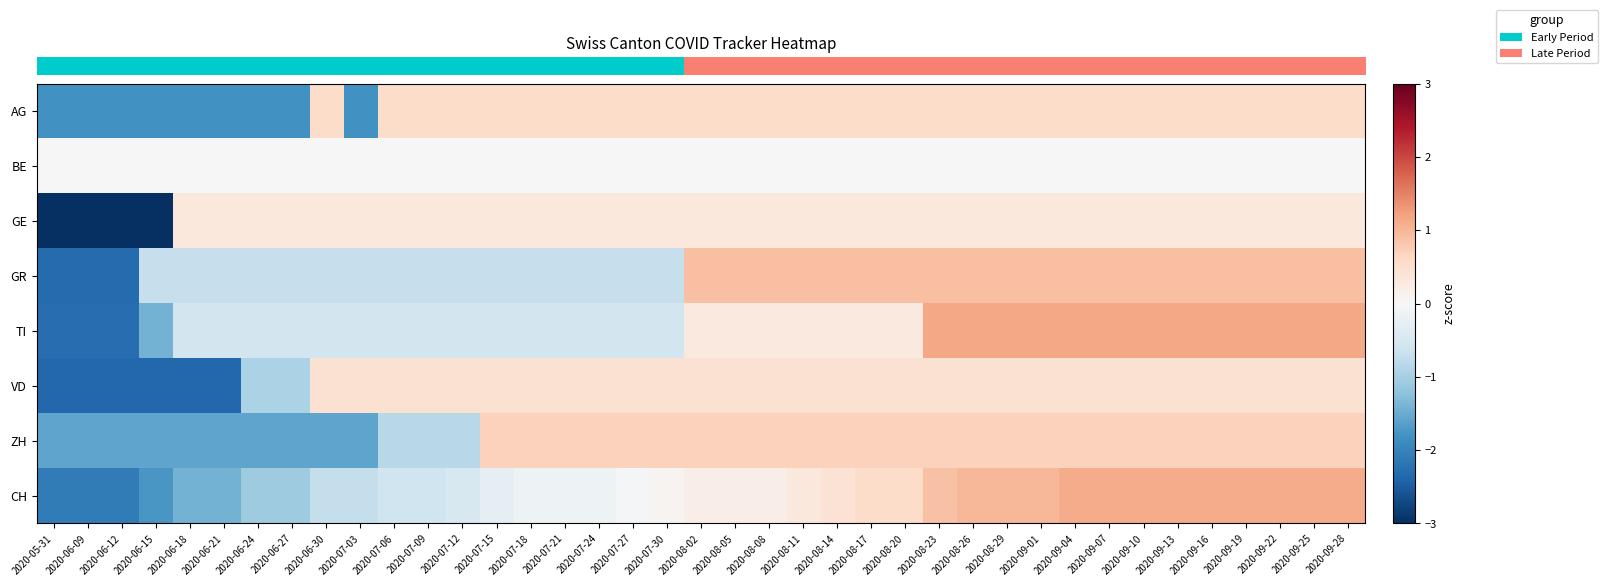

Reading right to left, what are all the values shown in this chart?

row_0: 2020-09-28=0.6	2020-09-25=0.6	2020-09-22=0.6	2020-09-19=0.6	2020-09-16=0.6	2020-09-13=0.6	2020-09-10=0.6	2020-09-07=0.6	2020-09-04=0.6	2020-09-01=0.6	2020-08-29=0.6	2020-08-26=0.6	2020-08-23=0.6	2020-08-20=0.6	2020-08-17=0.6	2020-08-14=0.6	2020-08-11=0.6	2020-08-08=0.6	2020-08-05=0.6	2020-08-02=0.6	2020-07-30=0.6	2020-07-27=0.6	2020-07-24=0.6	2020-07-21=0.6	2020-07-18=0.6	2020-07-15=0.6	2020-07-12=0.6	2020-07-09=0.6	2020-07-06=0.6	2020-07-03=-1.8	2020-06-30=0.6	2020-06-27=-1.8	2020-06-24=-1.8	2020-06-21=-1.8	2020-06-18=-1.8	2020-06-15=-1.8	2020-06-12=-1.8	2020-06-09=-1.8	2020-05-31=-1.8
row_1: 2020-09-28=0.0	2020-09-25=0.0	2020-09-22=0.0	2020-09-19=0.0	2020-09-16=0.0	2020-09-13=0.0	2020-09-10=0.0	2020-09-07=0.0	2020-09-04=0.0	2020-09-01=0.0	2020-08-29=0.0	2020-08-26=0.0	2020-08-23=0.0	2020-08-20=0.0	2020-08-17=0.0	2020-08-14=0.0	2020-08-11=0.0	2020-08-08=0.0	2020-08-05=0.0	2020-08-02=0.0	2020-07-30=0.0	2020-07-27=0.0	2020-07-24=0.0	2020-07-21=0.0	2020-07-18=0.0	2020-07-15=0.0	2020-07-12=0.0	2020-07-09=0.0	2020-07-06=0.0	2020-07-03=0.0	2020-06-30=0.0	2020-06-27=0.0	2020-06-24=0.0	2020-06-21=0.0	2020-06-18=0.0	2020-06-15=0.0	2020-06-12=0.0	2020-06-09=0.0	2020-05-31=0.0
row_2: 2020-09-28=0.3	2020-09-25=0.3	2020-09-22=0.3	2020-09-19=0.3	2020-09-16=0.3	2020-09-13=0.3	2020-09-10=0.3	2020-09-07=0.3	2020-09-04=0.3	2020-09-01=0.3	2020-08-29=0.3	2020-08-26=0.3	2020-08-23=0.3	2020-08-20=0.3	2020-08-17=0.3	2020-08-14=0.3	2020-08-11=0.3	2020-08-08=0.3	2020-08-05=0.3	2020-08-02=0.3	2020-07-30=0.3	2020-07-27=0.3	2020-07-24=0.3	2020-07-21=0.3	2020-07-18=0.3	2020-07-15=0.3	2020-07-12=0.3	2020-07-09=0.3	2020-07-06=0.3	2020-07-03=0.3	2020-06-30=0.3	2020-06-27=0.3	2020-06-24=0.3	2020-06-21=0.3	2020-06-18=0.3	2020-06-15=-3.2	2020-06-12=-3.2	2020-06-09=-3.2	2020-05-31=-3.2
row_3: 2020-09-28=0.9	2020-09-25=0.9	2020-09-22=0.9	2020-09-19=0.9	2020-09-16=0.9	2020-09-13=0.9	2020-09-10=0.9	2020-09-07=0.9	2020-09-04=0.9	2020-09-01=0.9	2020-08-29=0.9	2020-08-26=0.9	2020-08-23=0.9	2020-08-20=0.9	2020-08-17=0.9	2020-08-14=0.9	2020-08-11=0.9	2020-08-08=0.9	2020-08-05=0.9	2020-08-02=0.9	2020-07-30=-0.7	2020-07-27=-0.7	2020-07-24=-0.7	2020-07-21=-0.7	2020-07-18=-0.7	2020-07-15=-0.7	2020-07-12=-0.7	2020-07-09=-0.7	2020-07-06=-0.7	2020-07-03=-0.7	2020-06-30=-0.7	2020-06-27=-0.7	2020-06-24=-0.7	2020-06-21=-0.7	2020-06-18=-0.7	2020-06-15=-0.7	2020-06-12=-2.3	2020-06-09=-2.3	2020-05-31=-2.3
row_4: 2020-09-28=1.2	2020-09-25=1.2	2020-09-22=1.2	2020-09-19=1.2	2020-09-16=1.2	2020-09-13=1.2	2020-09-10=1.2	2020-09-07=1.2	2020-09-04=1.2	2020-09-01=1.2	2020-08-29=1.2	2020-08-26=1.2	2020-08-23=1.2	2020-08-20=0.3	2020-08-17=0.3	2020-08-14=0.3	2020-08-11=0.3	2020-08-08=0.3	2020-08-05=0.3	2020-08-02=0.3	2020-07-30=-0.6	2020-07-27=-0.6	2020-07-24=-0.6	2020-07-21=-0.6	2020-07-18=-0.6	2020-07-15=-0.6	2020-07-12=-0.6	2020-07-09=-0.6	2020-07-06=-0.6	2020-07-03=-0.6	2020-06-30=-0.6	2020-06-27=-0.6	2020-06-24=-0.6	2020-06-21=-0.6	2020-06-18=-0.6	2020-06-15=-1.4	2020-06-12=-2.3	2020-06-09=-2.3	2020-05-31=-2.3
row_5: 2020-09-28=0.5	2020-09-25=0.5	2020-09-22=0.5	2020-09-19=0.5	2020-09-16=0.5	2020-09-13=0.5	2020-09-10=0.5	2020-09-07=0.5	2020-09-04=0.5	2020-09-01=0.5	2020-08-29=0.5	2020-08-26=0.5	2020-08-23=0.5	2020-08-20=0.5	2020-08-17=0.5	2020-08-14=0.5	2020-08-11=0.5	2020-08-08=0.5	2020-08-05=0.5	2020-08-02=0.5	2020-07-30=0.5	2020-07-27=0.5	2020-07-24=0.5	2020-07-21=0.5	2020-07-18=0.5	2020-07-15=0.5	2020-07-12=0.5	2020-07-09=0.5	2020-07-06=0.5	2020-07-03=0.5	2020-06-30=0.5	2020-06-27=-0.9	2020-06-24=-0.9	2020-06-21=-2.4	2020-06-18=-2.4	2020-06-15=-2.4	2020-06-12=-2.4	2020-06-09=-2.4	2020-05-31=-2.4
row_6: 2020-09-28=0.7	2020-09-25=0.7	2020-09-22=0.7	2020-09-19=0.7	2020-09-16=0.7	2020-09-13=0.7	2020-09-10=0.7	2020-09-07=0.7	2020-09-04=0.7	2020-09-01=0.7	2020-08-29=0.7	2020-08-26=0.7	2020-08-23=0.7	2020-08-20=0.7	2020-08-17=0.7	2020-08-14=0.7	2020-08-11=0.7	2020-08-08=0.7	2020-08-05=0.7	2020-08-02=0.7	2020-07-30=0.7	2020-07-27=0.7	2020-07-24=0.7	2020-07-21=0.7	2020-07-18=0.7	2020-07-15=0.7	2020-07-12=-0.8	2020-07-09=-0.8	2020-07-06=-0.8	2020-07-03=-1.6	2020-06-30=-1.6	2020-06-27=-1.6	2020-06-24=-1.6	2020-06-21=-1.6	2020-06-18=-1.6	2020-06-15=-1.6	2020-06-12=-1.6	2020-06-09=-1.6	2020-05-31=-1.6
row_7: 2020-09-28=1.1	2020-09-25=1.1	2020-09-22=1.1	2020-09-19=1.1	2020-09-16=1.1	2020-09-13=1.1	2020-09-10=1.1	2020-09-07=1.1	2020-09-04=1.1	2020-09-01=1.0	2020-08-29=1.0	2020-08-26=1.0	2020-08-23=0.9	2020-08-20=0.5	2020-08-17=0.5	2020-08-14=0.4	2020-08-11=0.3	2020-08-08=0.2	2020-08-05=0.2	2020-08-02=0.2	2020-07-30=0.1	2020-07-27=-0.0	2020-07-24=-0.1	2020-07-21=-0.1	2020-07-18=-0.1	2020-07-15=-0.3	2020-07-12=-0.5	2020-07-09=-0.6	2020-07-06=-0.6	2020-07-03=-0.7	2020-06-30=-0.7	2020-06-27=-1.1	2020-06-24=-1.1	2020-06-21=-1.4	2020-06-18=-1.4	2020-06-15=-1.8	2020-06-12=-2.1	2020-06-09=-2.1	2020-05-31=-2.1